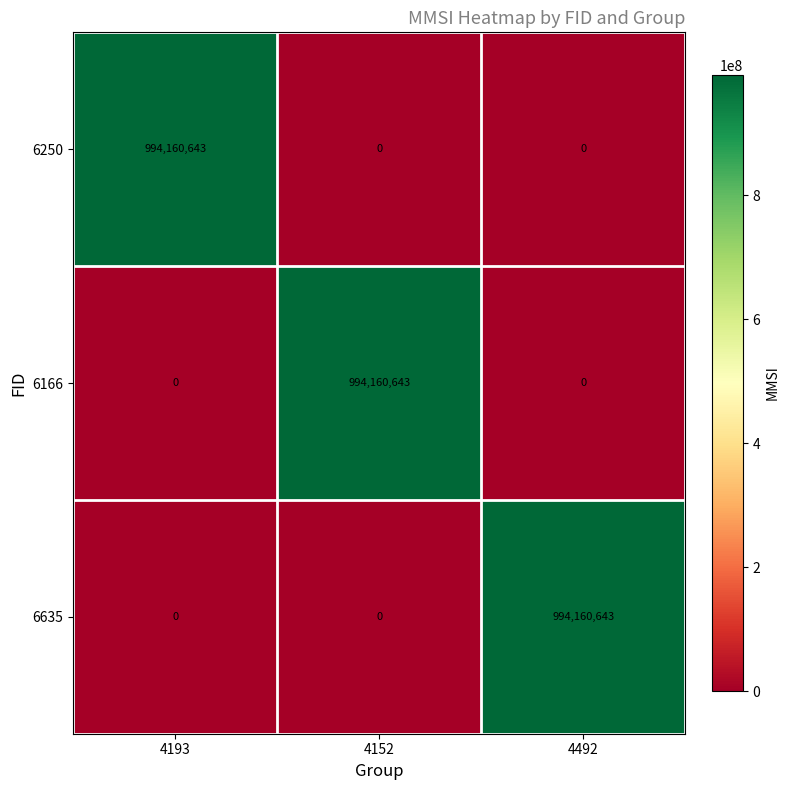

Reading left to right, extract all data points from this chart.

6250: 4193=994160643	4152=0	4492=0
6166: 4193=0	4152=994160643	4492=0
6635: 4193=0	4152=0	4492=994160643